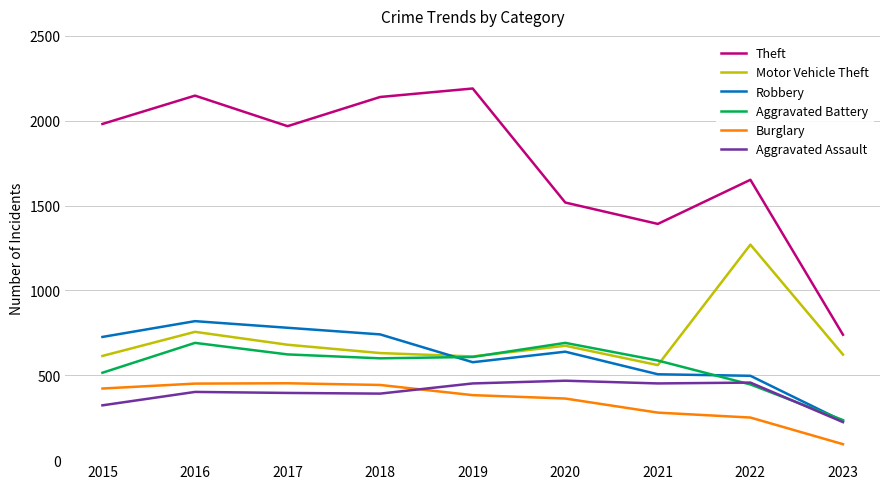

In Robbery, how many points are higher than both neighbors (excluding endpoints)?

2